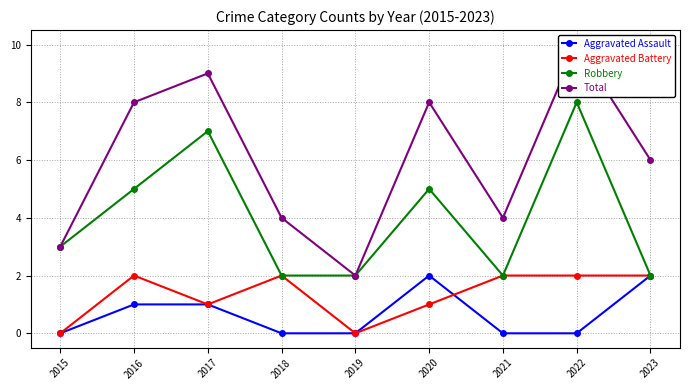

Which series has the widest spread of values?

Total